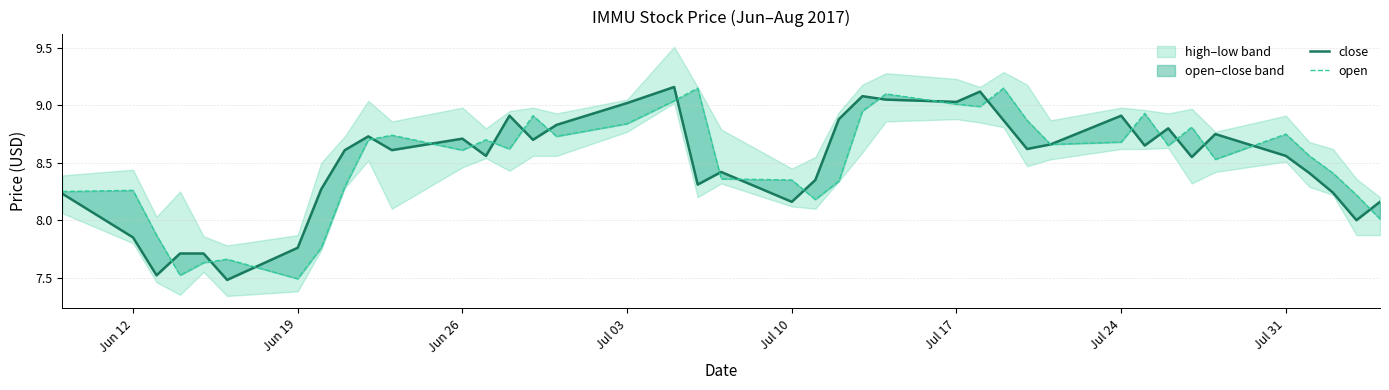

True or false: close has more than 0 points higher than both neighbors.

True